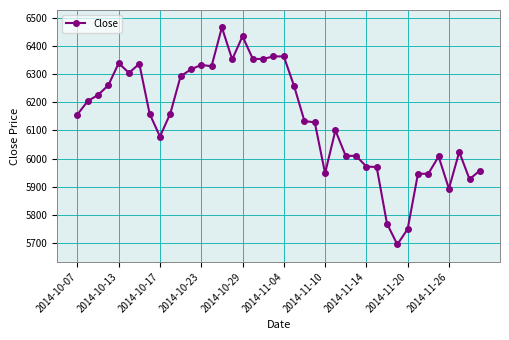

What is the difference between the maximum and second lowest values?

715.9